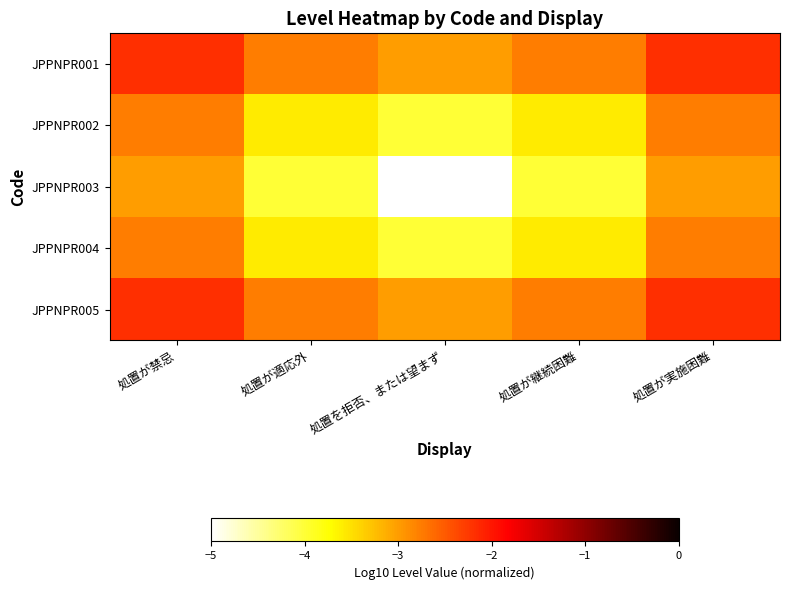

Rank the series at 処置が適応外 from highest to lowest value.

JPPNPR001, JPPNPR005, JPPNPR002, JPPNPR004, JPPNPR003